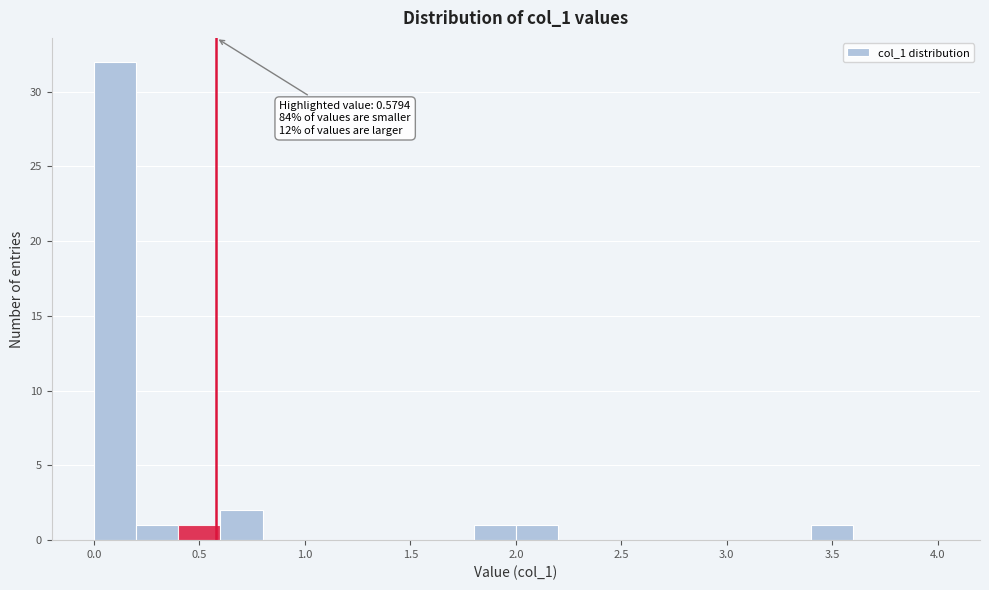

Over which range of the x-axis is the bar tallest?

0.0 to 0.2